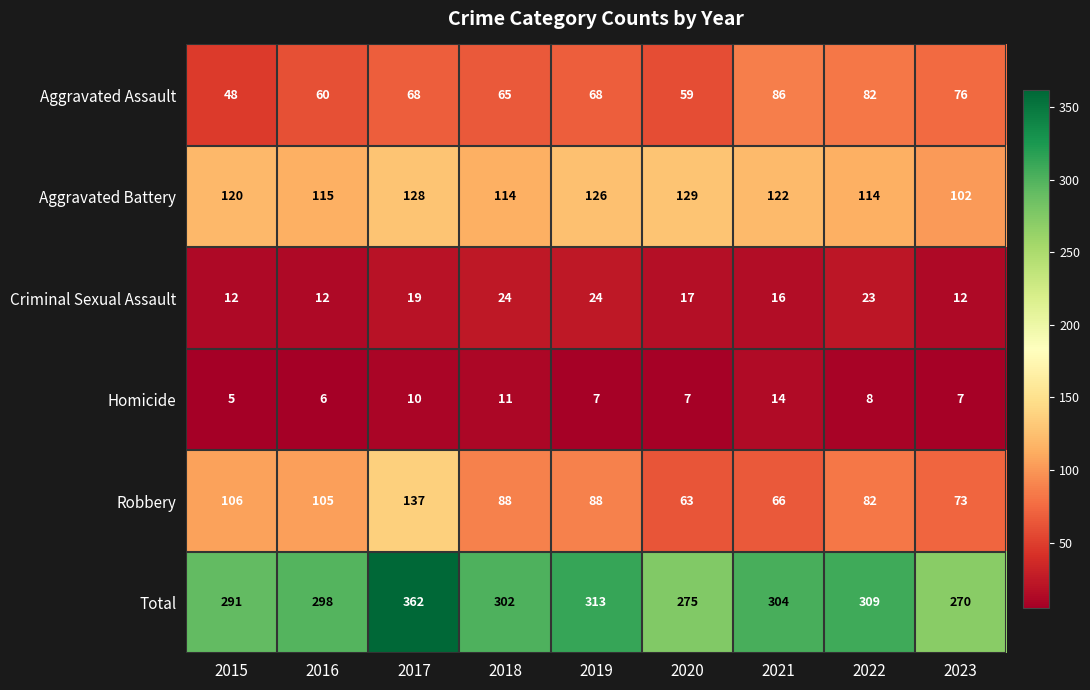

Read the Aggravated Battery value at 2018, to the nearest 10.

110